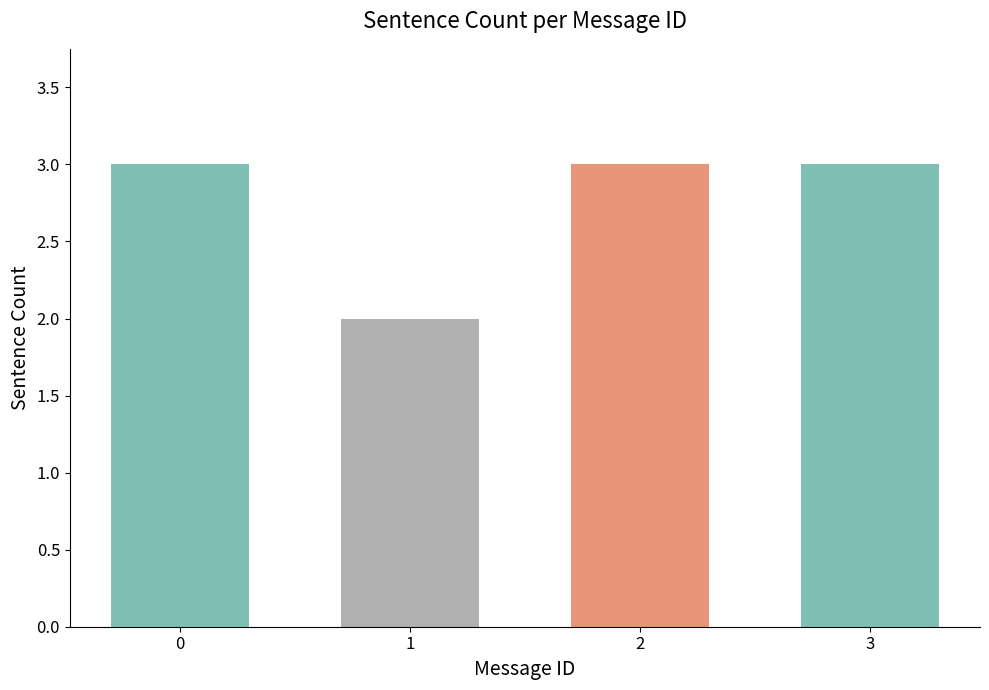

Reading right to left, transcribe all the data shown in this chart.

3=3	2=3	1=2	0=3